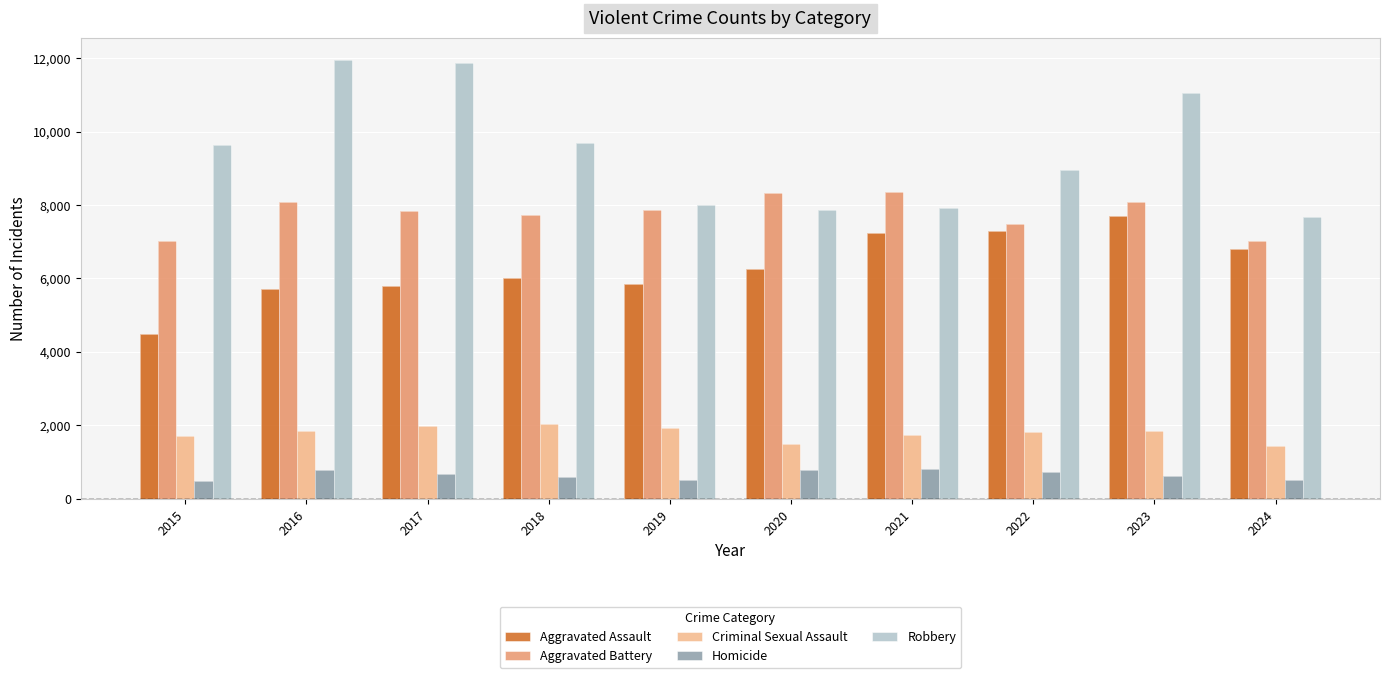

What is the approximate value of Aggravated Battery at 2018, to the nearest 100?

7700